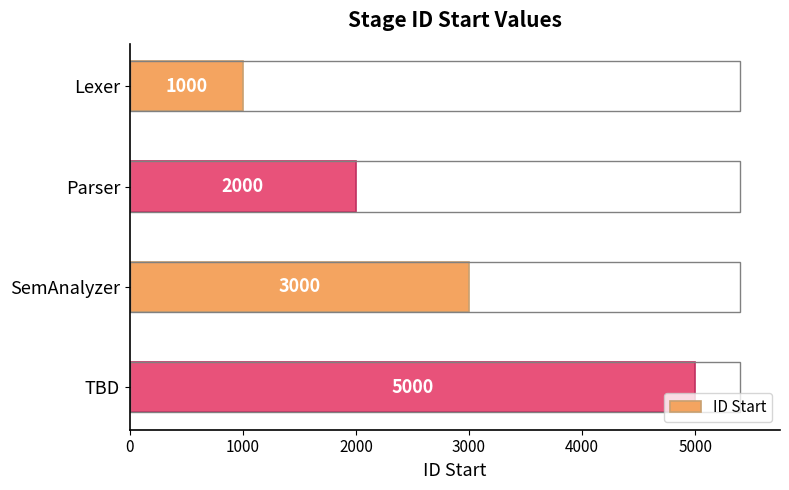

What is the difference between the values at Lexer and TBD?

4000